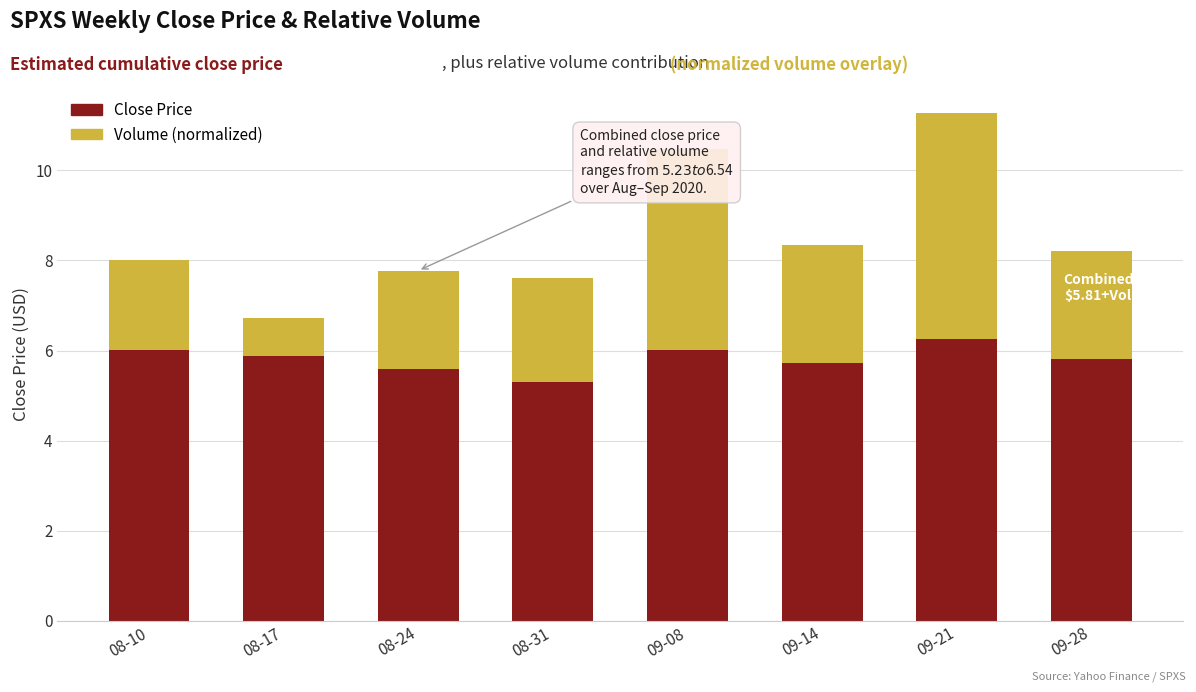

At which label does Close Price reach its peak?

09-21